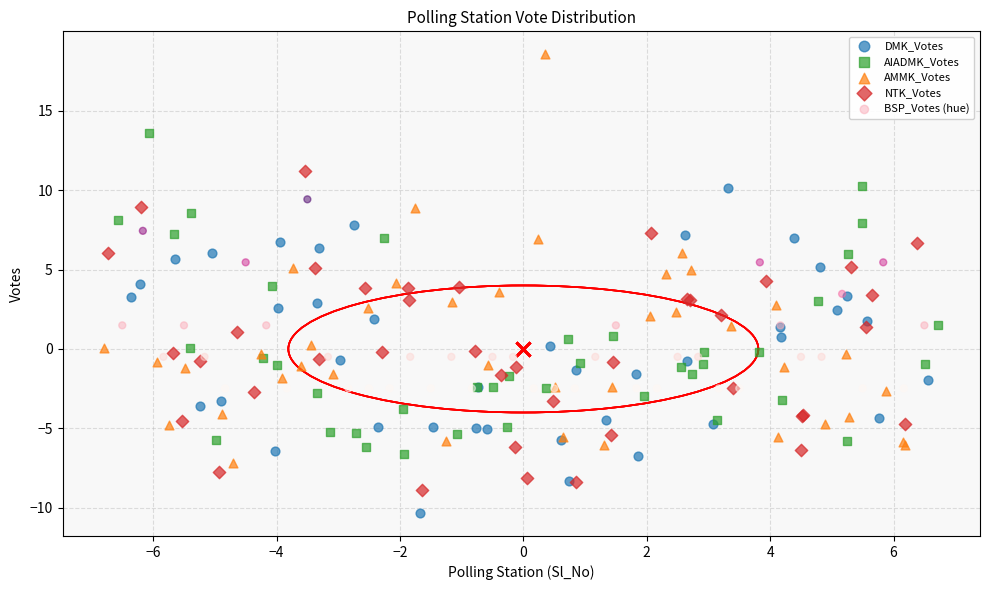

What are all the series names shown in the legend?

DMK_Votes, AIADMK_Votes, AMMK_Votes, NTK_Votes, BSP_Votes (hue)